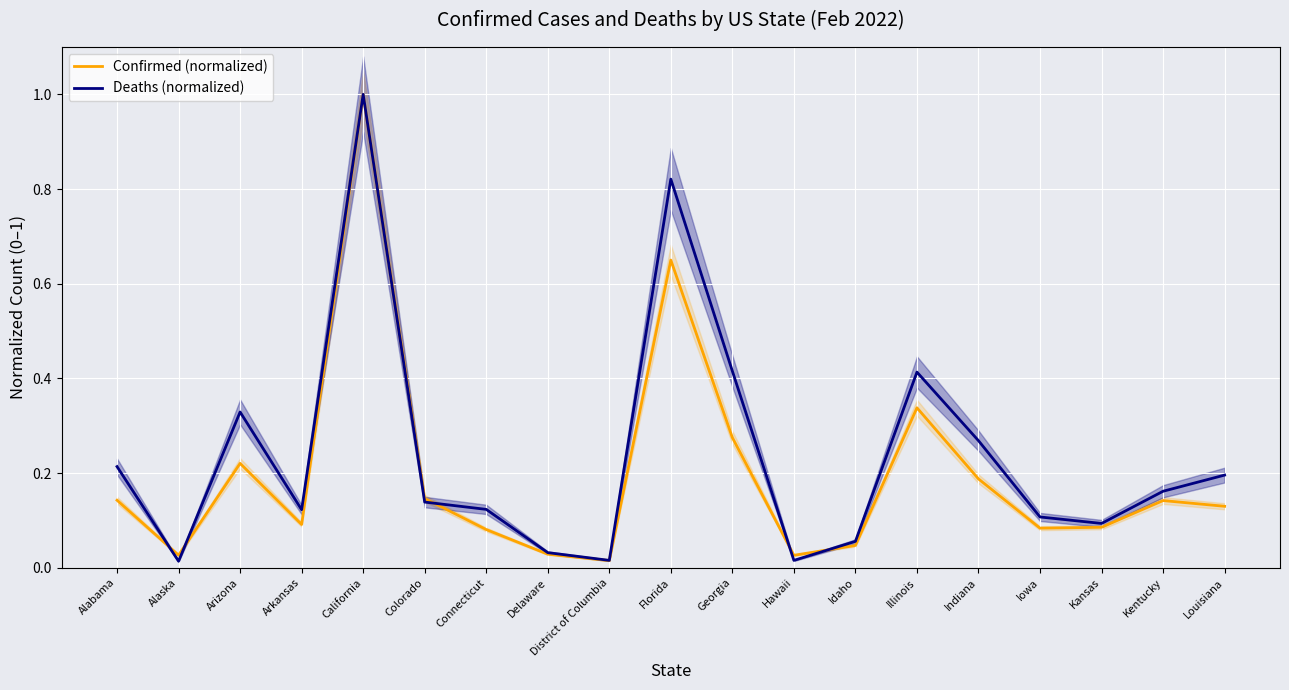

Rank the series at Delaware from lowest to highest value.

Confirmed (normalized), Deaths (normalized)